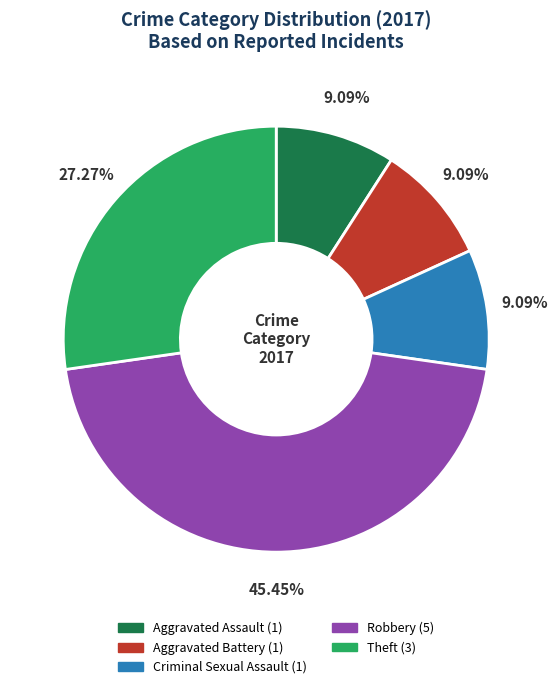

To the nearest percent, what is the combined percentage of Robbery and Theft?

73%